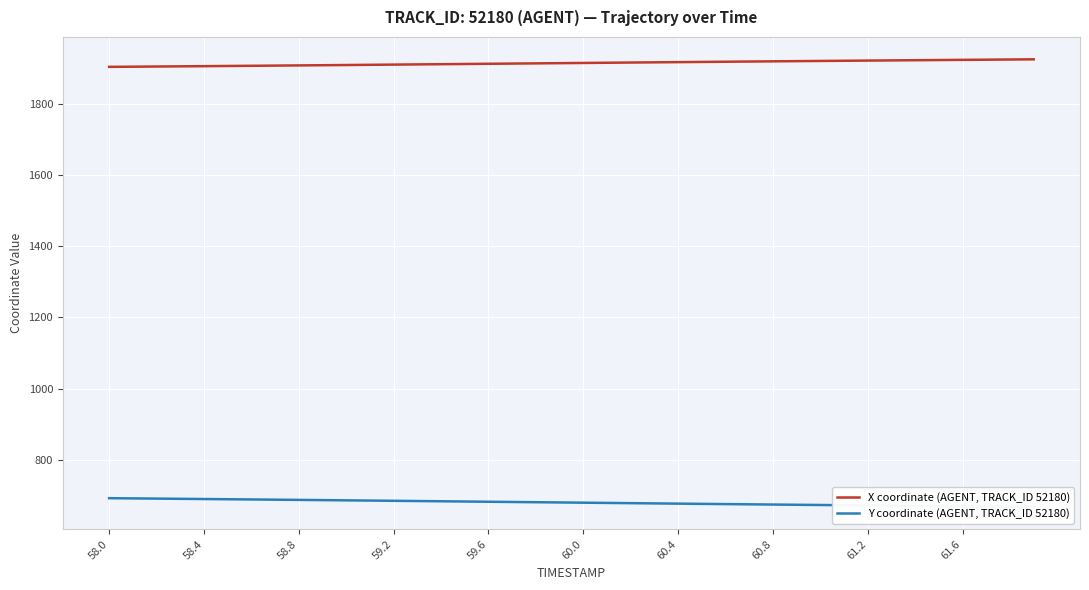

Is it true that X coordinate (AGENT, TRACK_ID 52180) equals 1910.0 at 59.2?

True